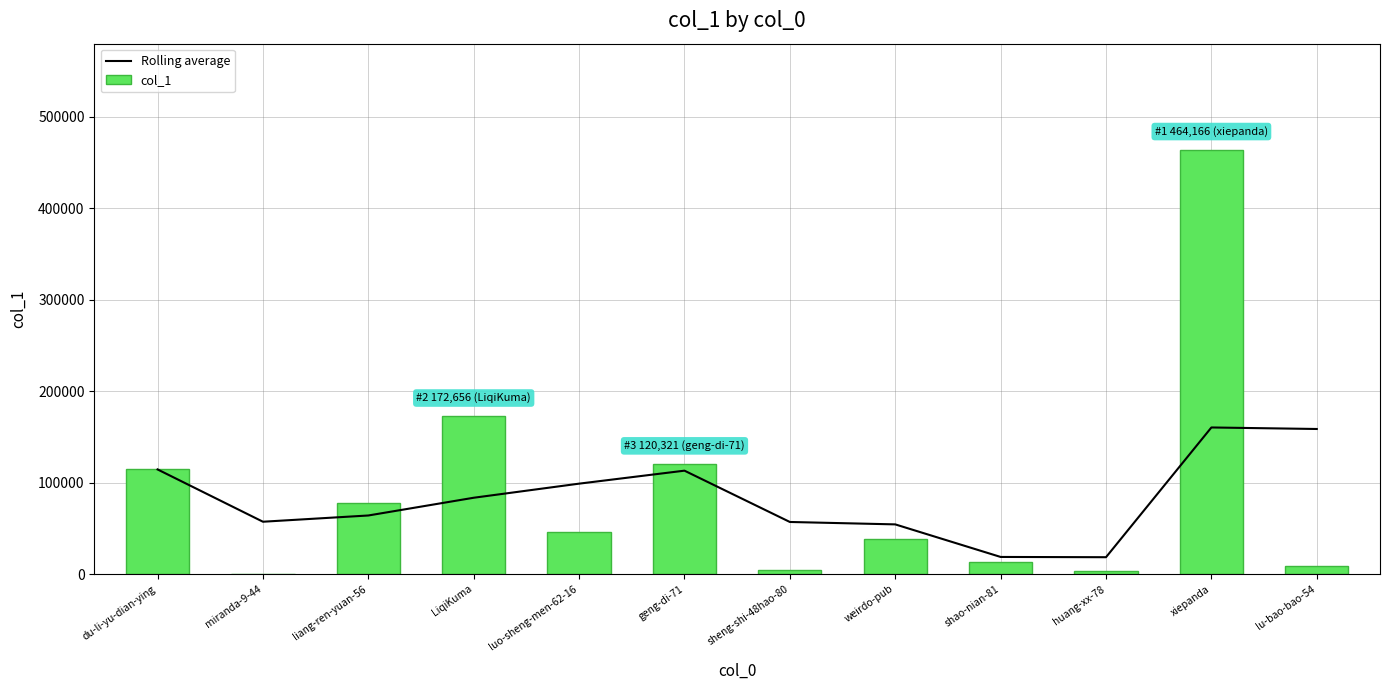

What is the smallest value displayed?

7.0